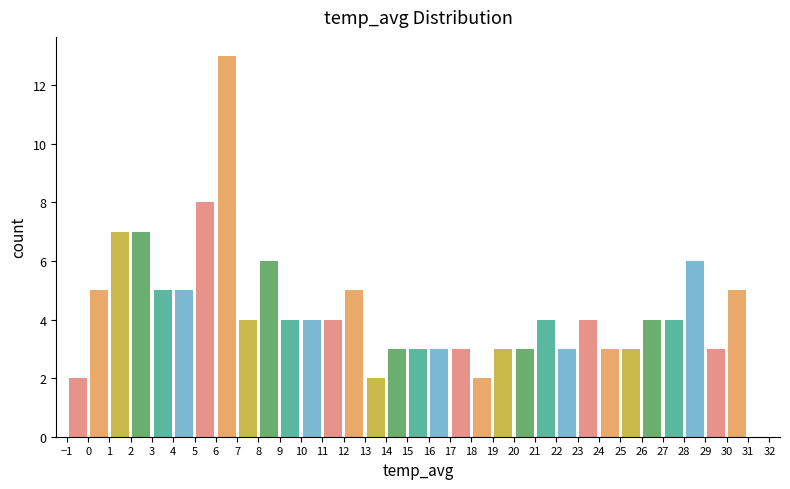

Which range on the x-axis has the tallest bar?

6 to 7